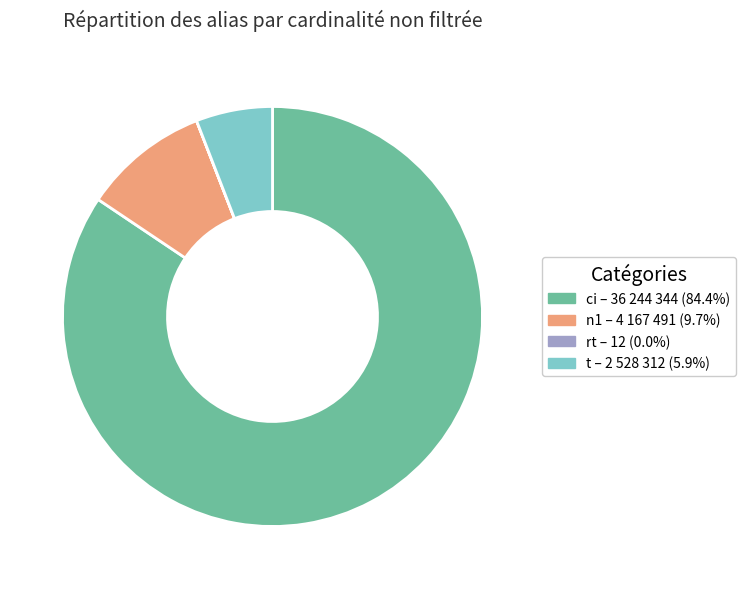

Approximately how many times larger is the value at ci compared to n1?

8.7